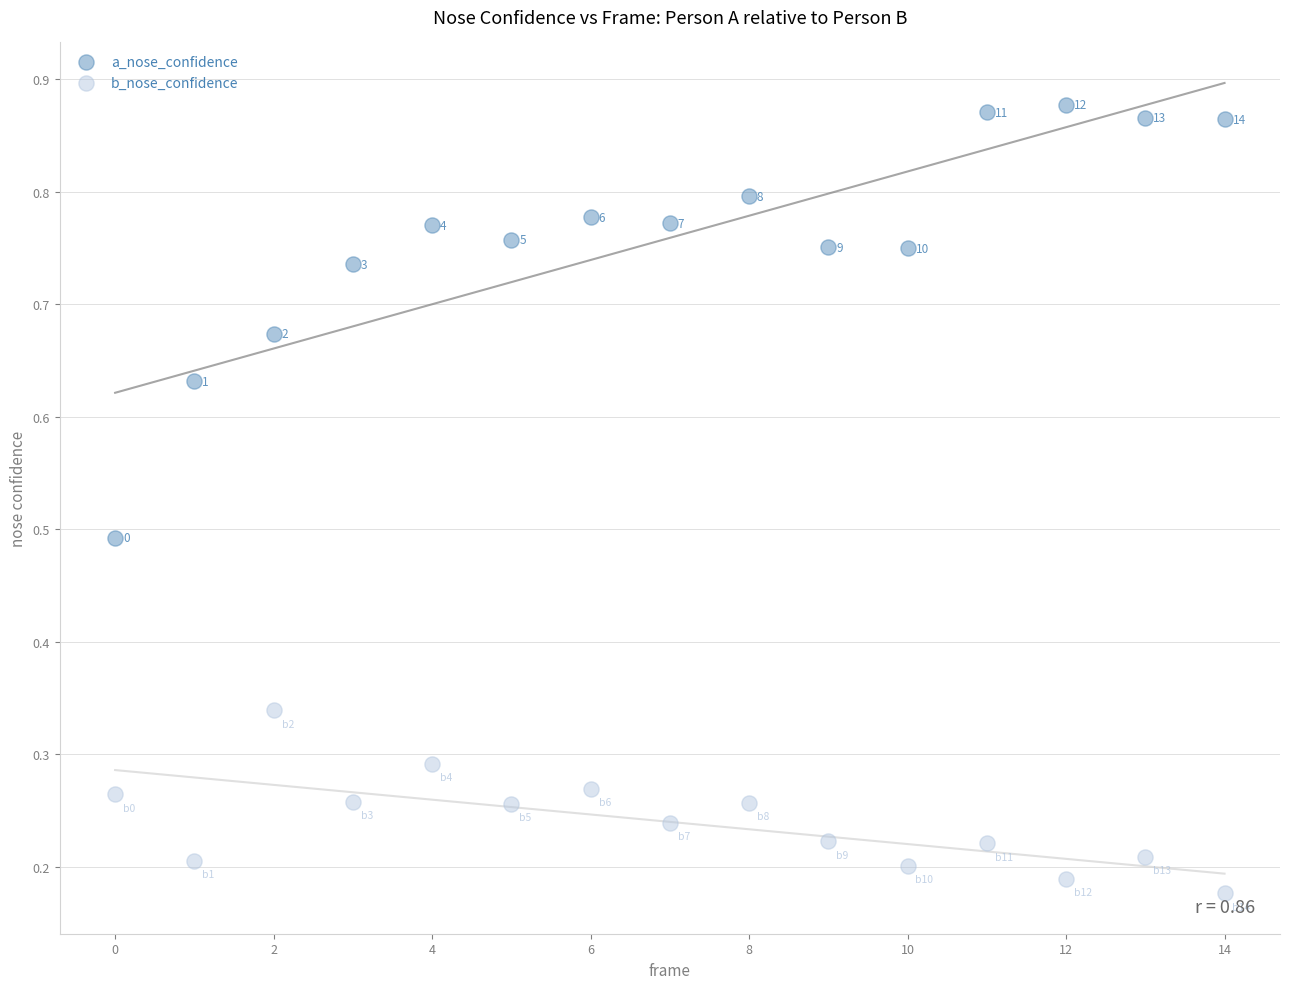

Which series reaches the maximum Y coordinate?

a_nose_confidence